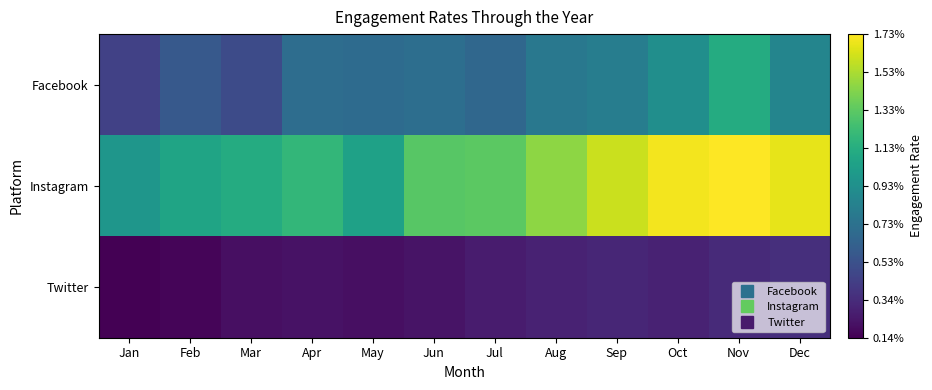

Which series has the largest total across all categories?

Instagram